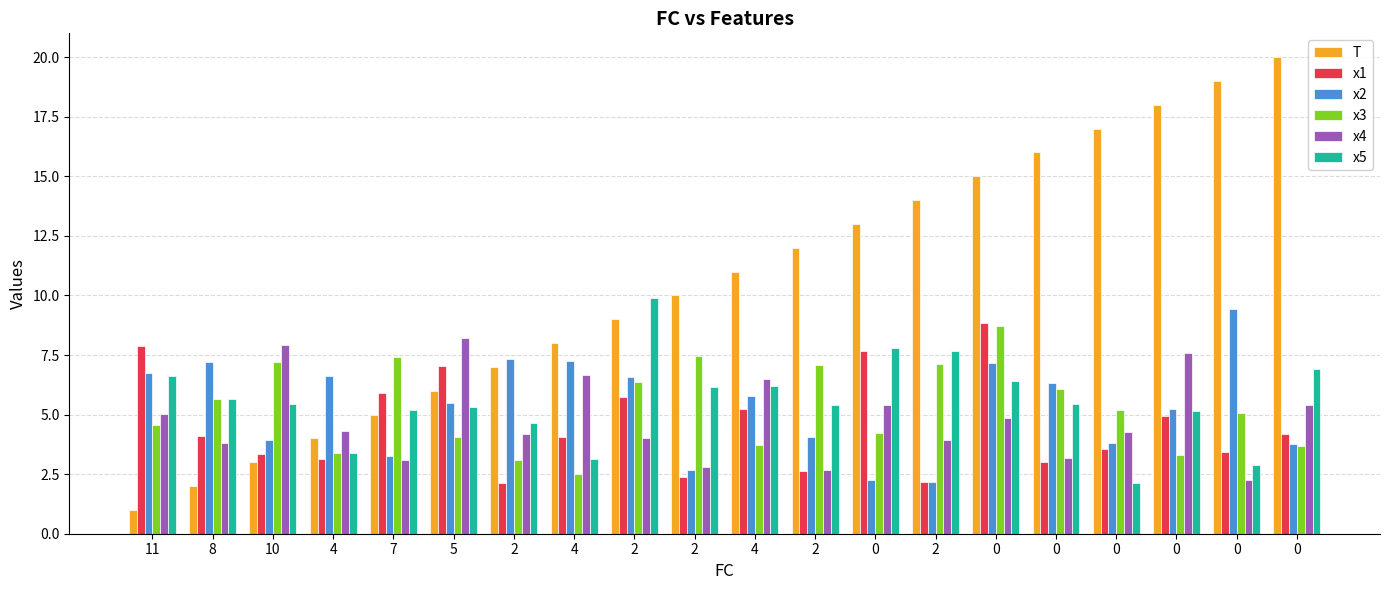

How many values in the T series are below 11?

10